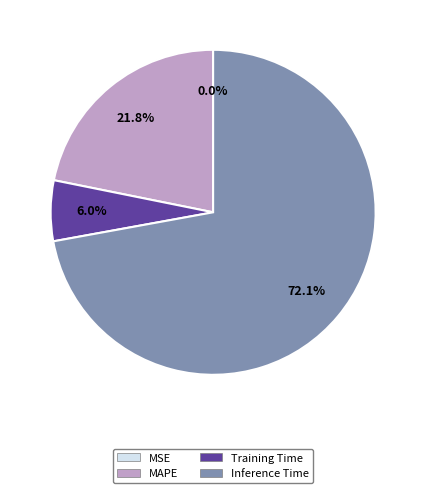

Does any single category account for the majority?

Yes